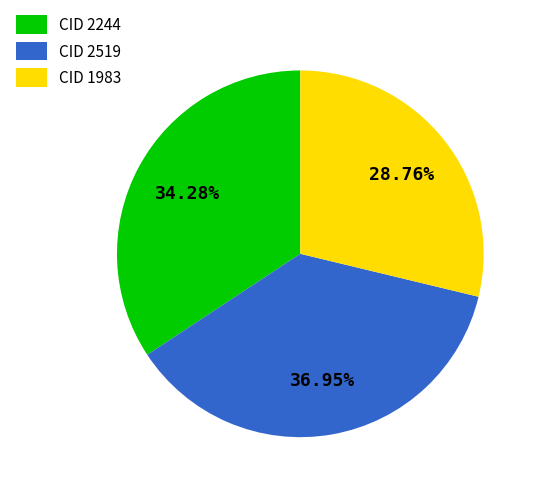

Rank the categories by value from lowest to highest.

CID 1983, CID 2244, CID 2519